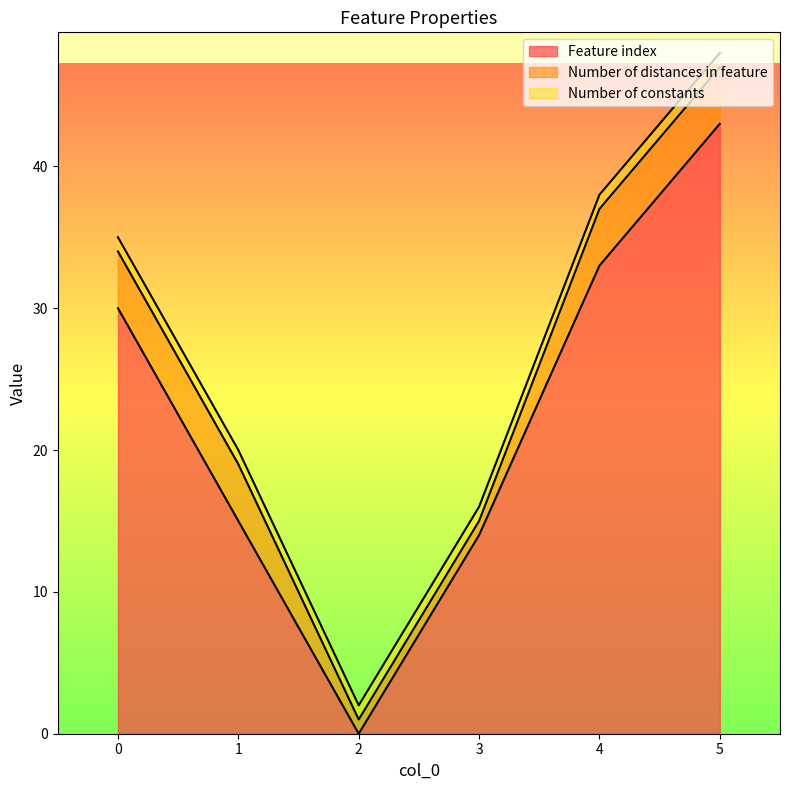

How many lines are shown in the chart?

3